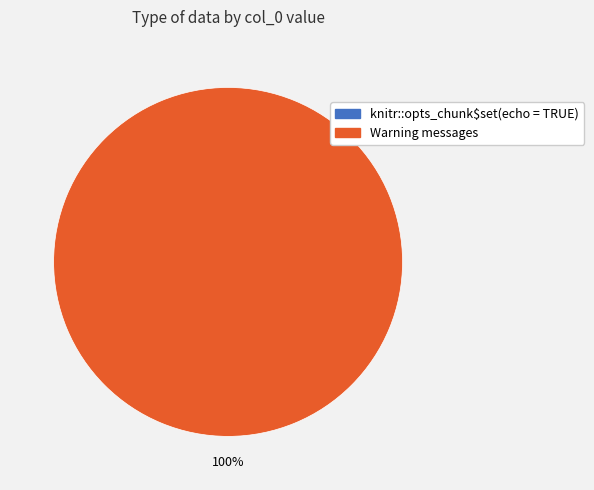

Count the number of slices in the pie.

2